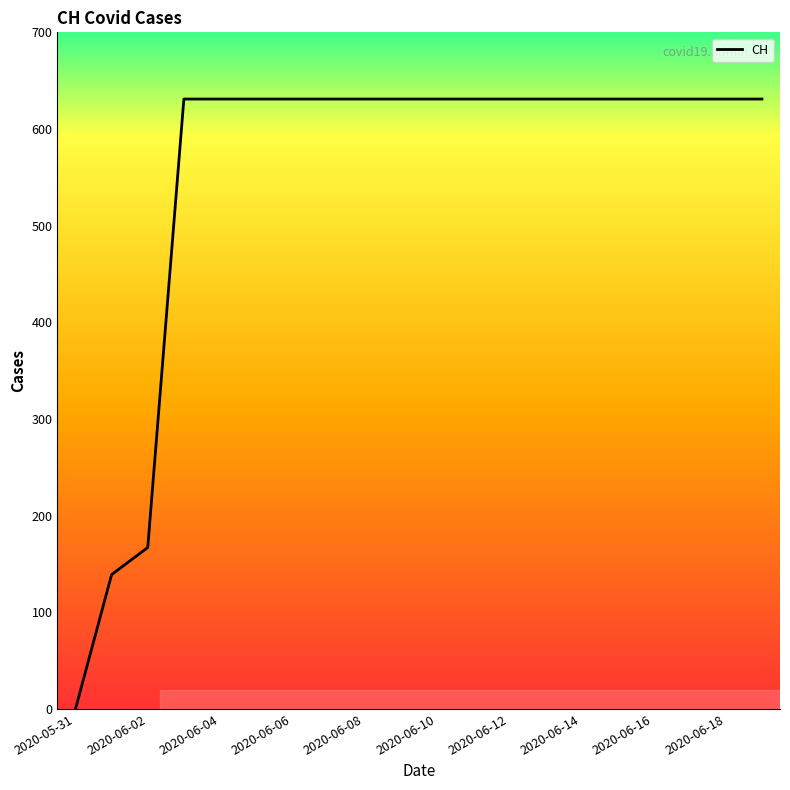

Reading left to right, transcribe all the data shown in this chart.

0	139	167	631	631	631	631	631	631	631	631	631	631	631	631	631	631	631	631	631